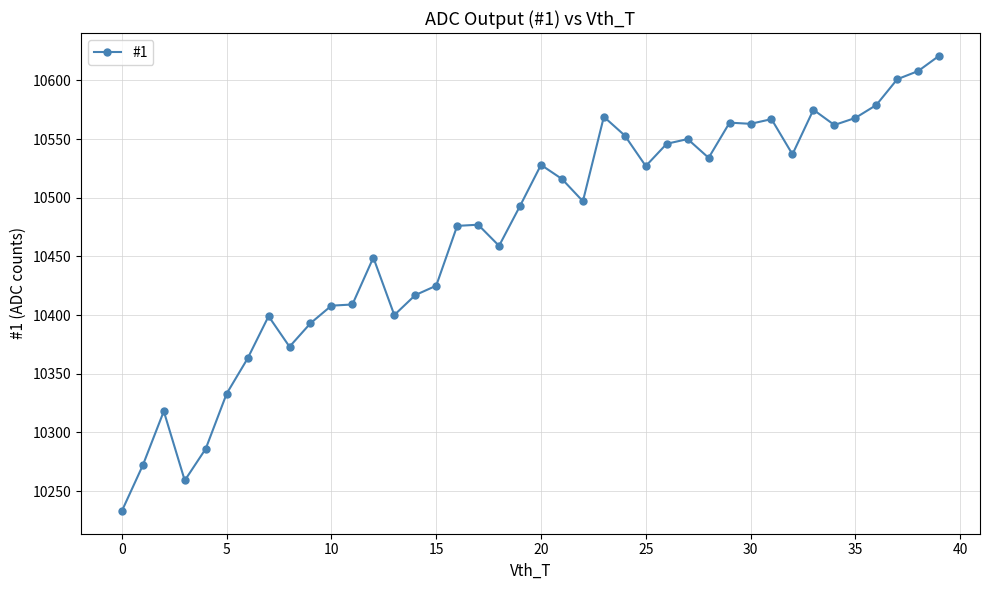

What is the difference between the second highest and minimum values?

375